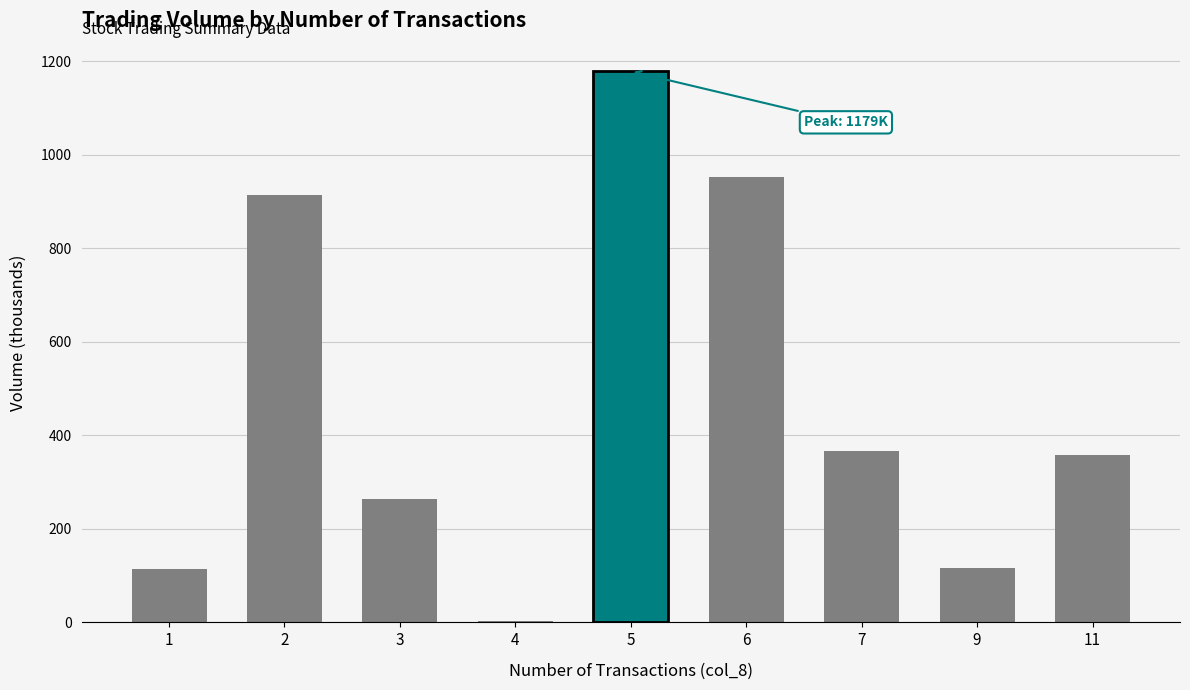

The value at 1 is 37. True or false?

False